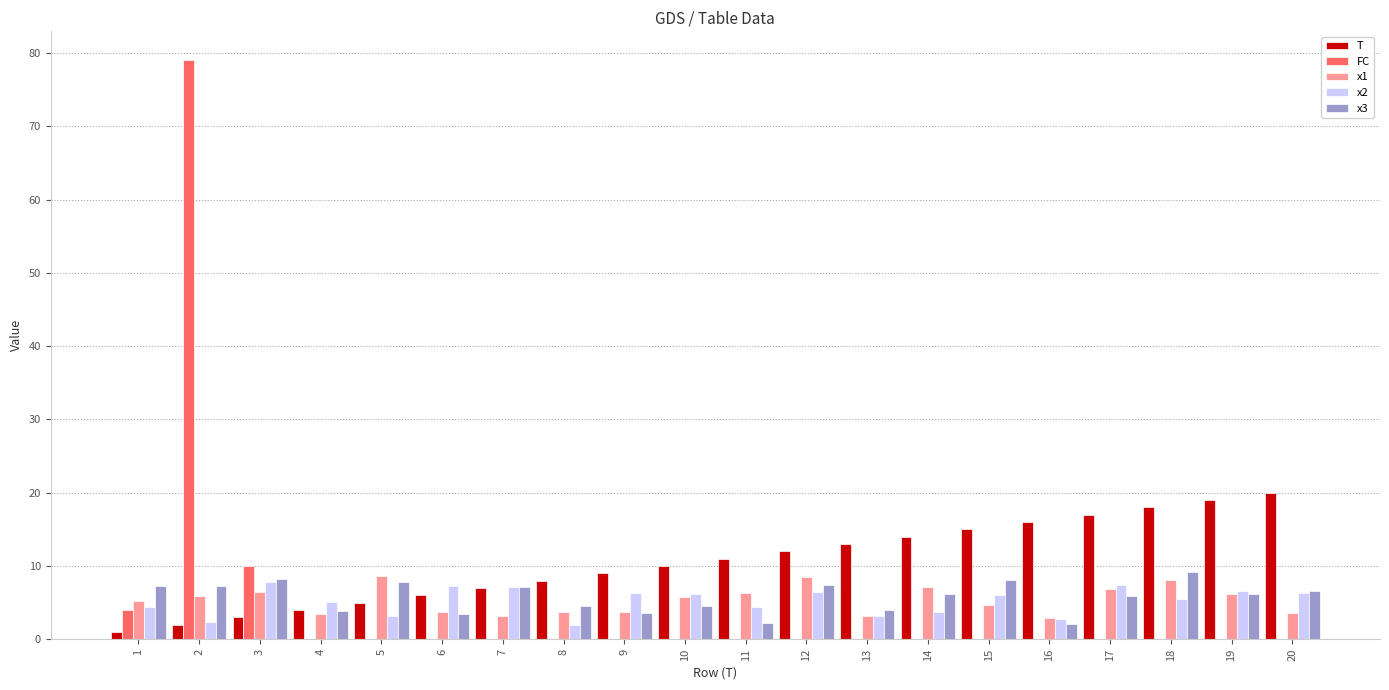

True or false: T has a value of 10.4 at 7.

False